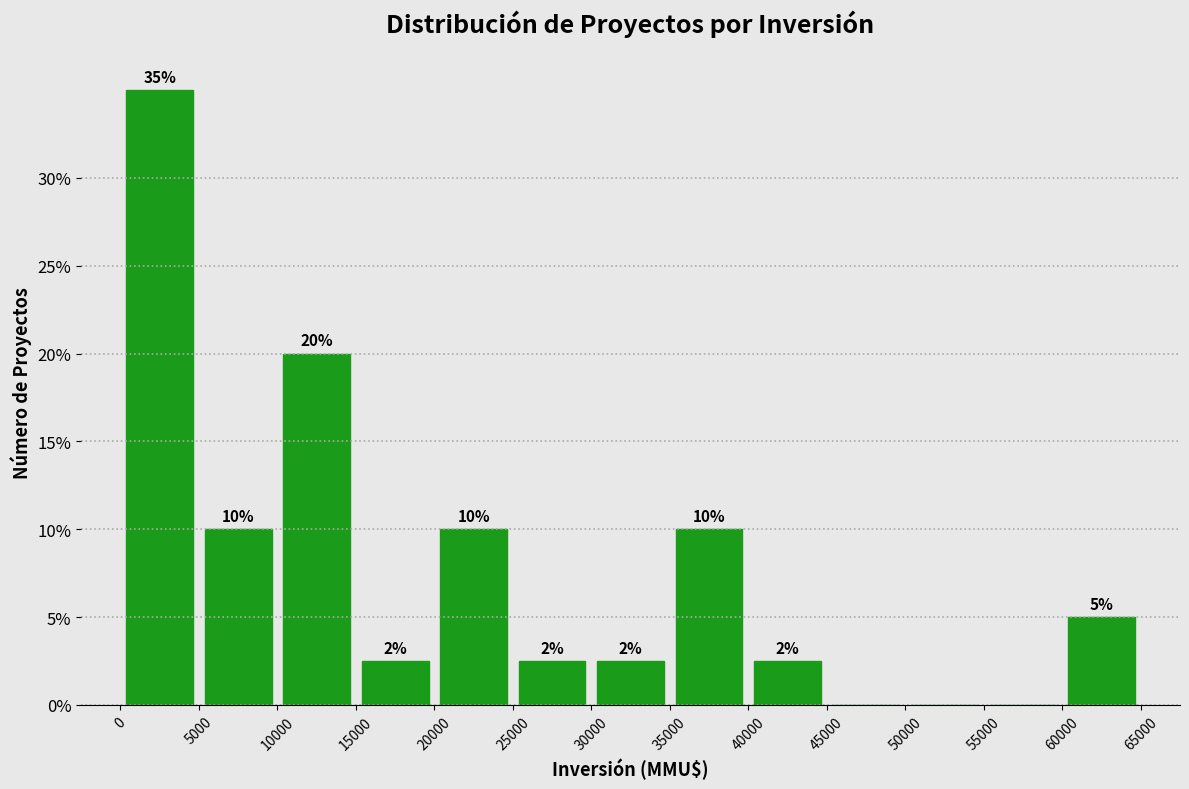

Over which range of the x-axis is the bar tallest?

0 to 5000